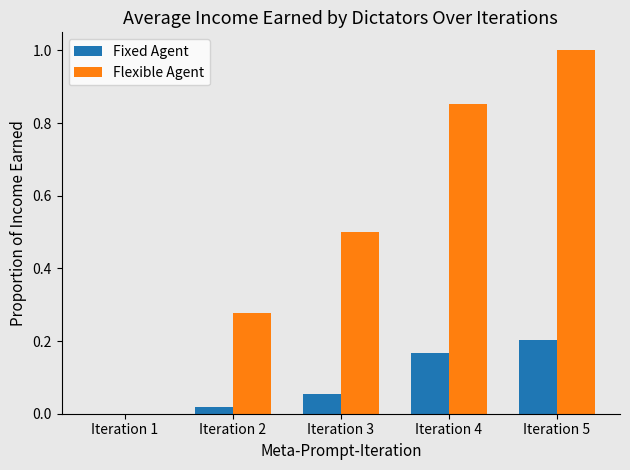

What is the spread (max minus min) of values at Iteration 3?

0.4